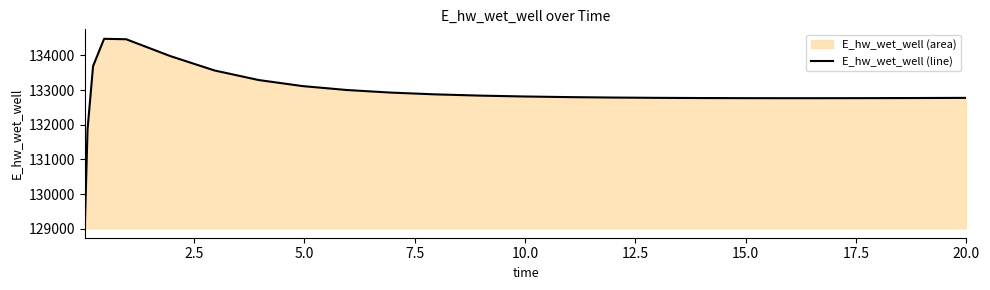

What is the difference between the maximum and minimum values?

5465.6